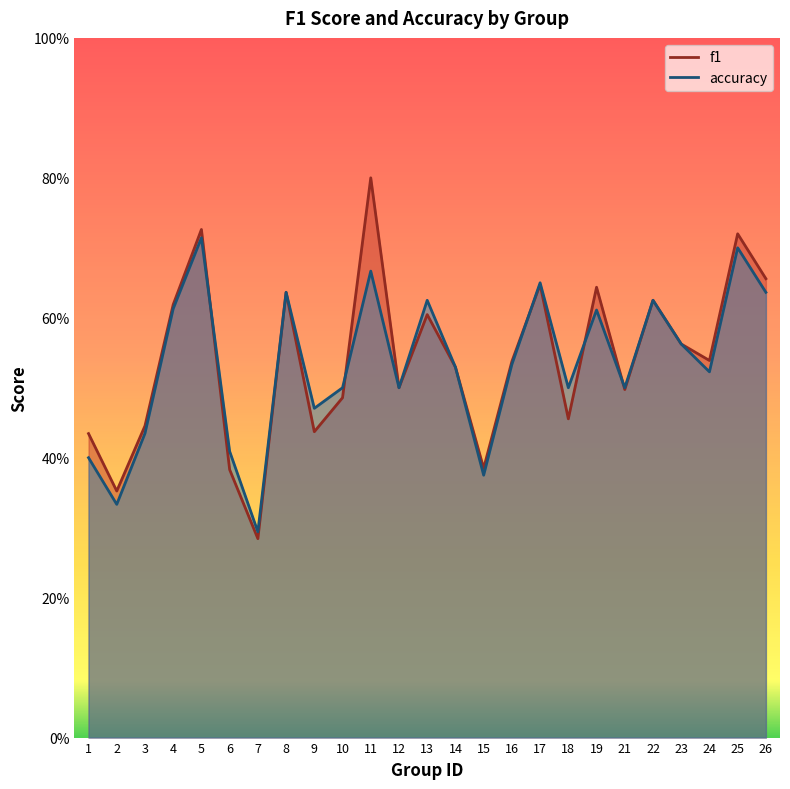

Reading right to left, what are all the values shown in this chart?

f1: 26=0.7	25=0.7	24=0.5	23=0.6	22=0.6	21=0.5	19=0.6	18=0.5	17=0.6	16=0.5	15=0.4	14=0.5	13=0.6	12=0.5	11=0.8	10=0.5	9=0.4	8=0.6	7=0.3	6=0.4	5=0.7	4=0.6	3=0.4	2=0.4	1=0.4
accuracy: 26=0.6	25=0.7	24=0.5	23=0.6	22=0.6	21=0.5	19=0.6	18=0.5	17=0.7	16=0.5	15=0.4	14=0.5	13=0.6	12=0.5	11=0.7	10=0.5	9=0.5	8=0.6	7=0.3	6=0.4	5=0.7	4=0.6	3=0.4	2=0.3	1=0.4